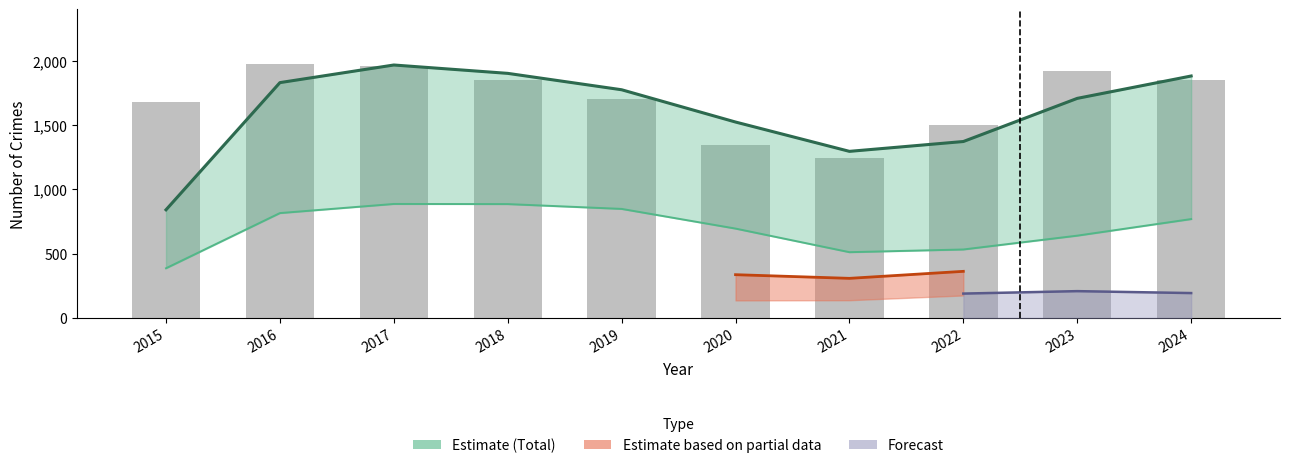

How many categories are shown in the chart?

10